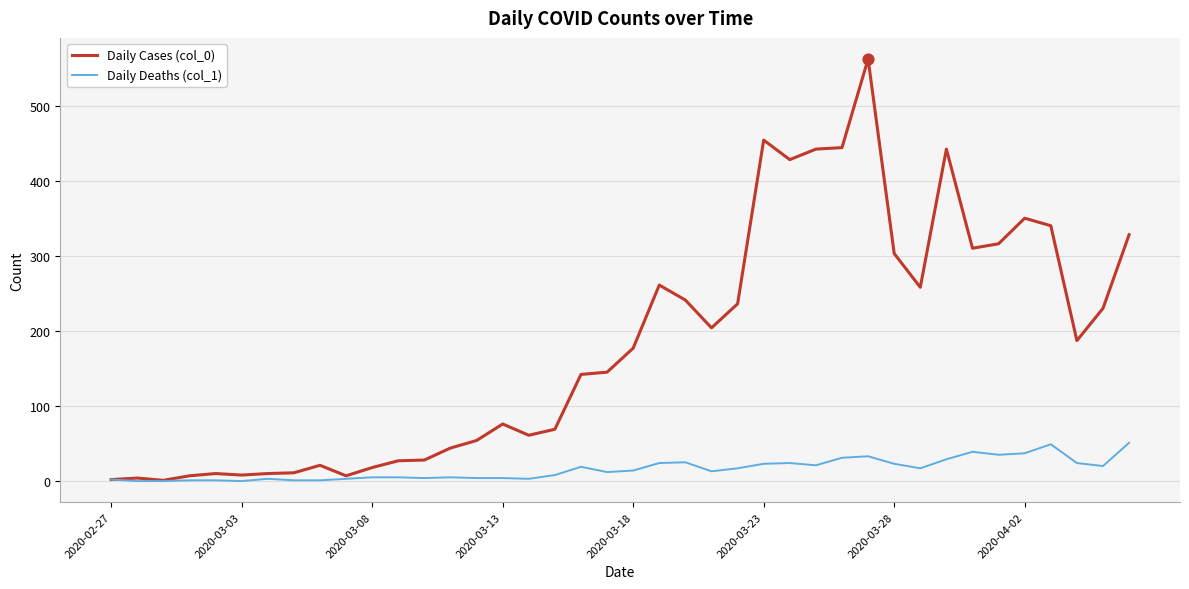

Which series has the largest total across all categories?

Daily Cases (col_0)